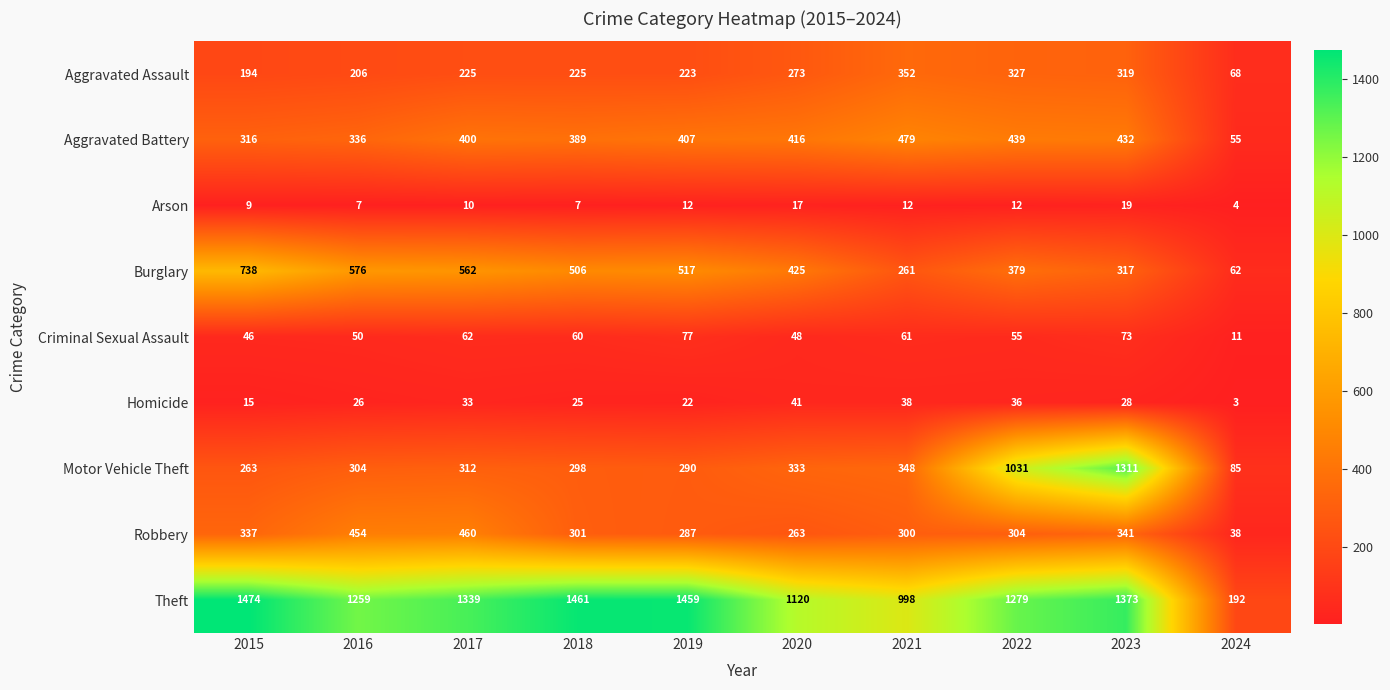

At which label does Theft first exceed 1339?

2015